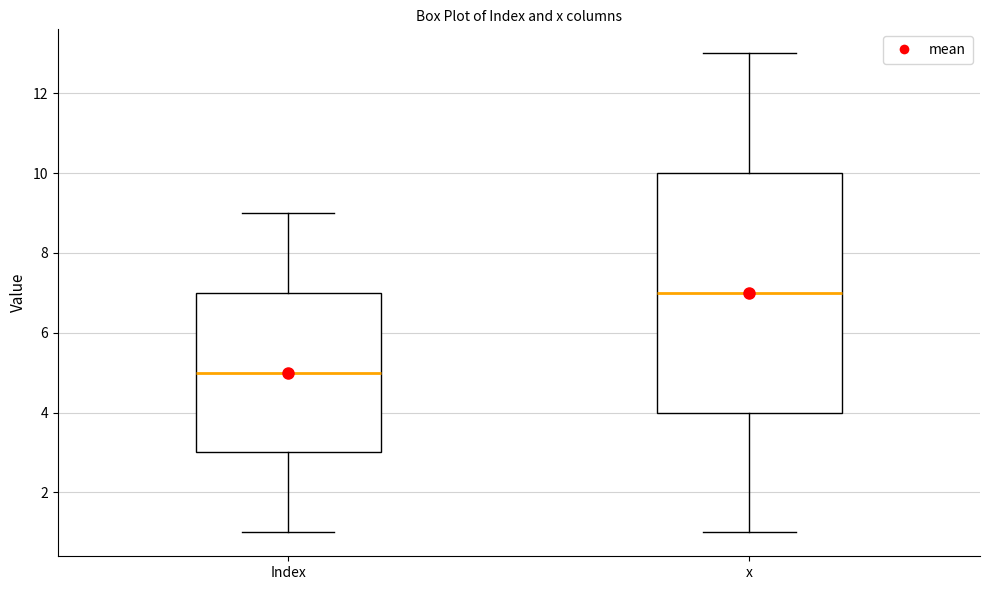

Comparing the boxes themselves (not the whiskers), which one is the tallest?

x